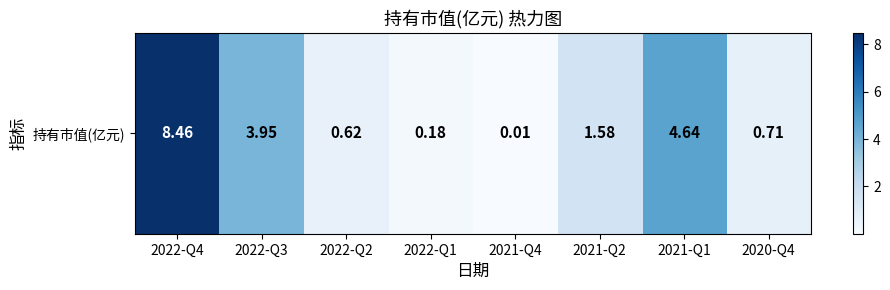

What is the change in value from 2022-Q3 to 2022-Q1?

-3.8